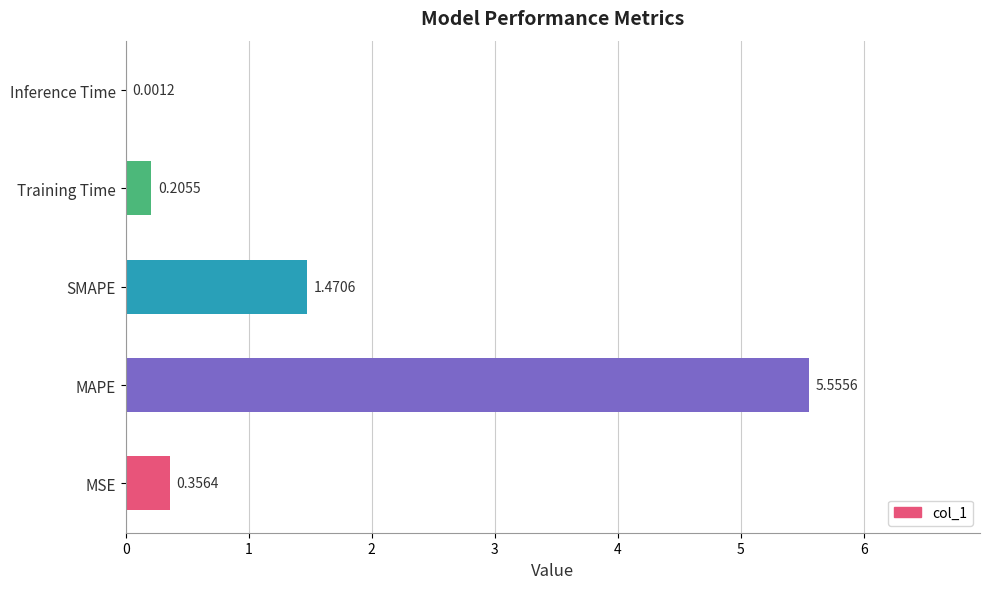

Which has a higher value, MSE or Training Time?

MSE